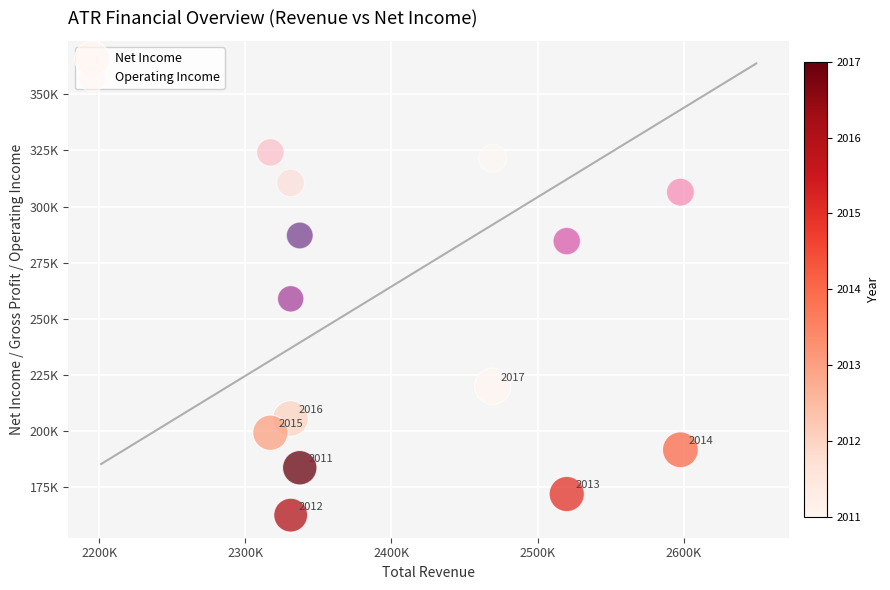

Which series contains the highest Y value?

Operating Income